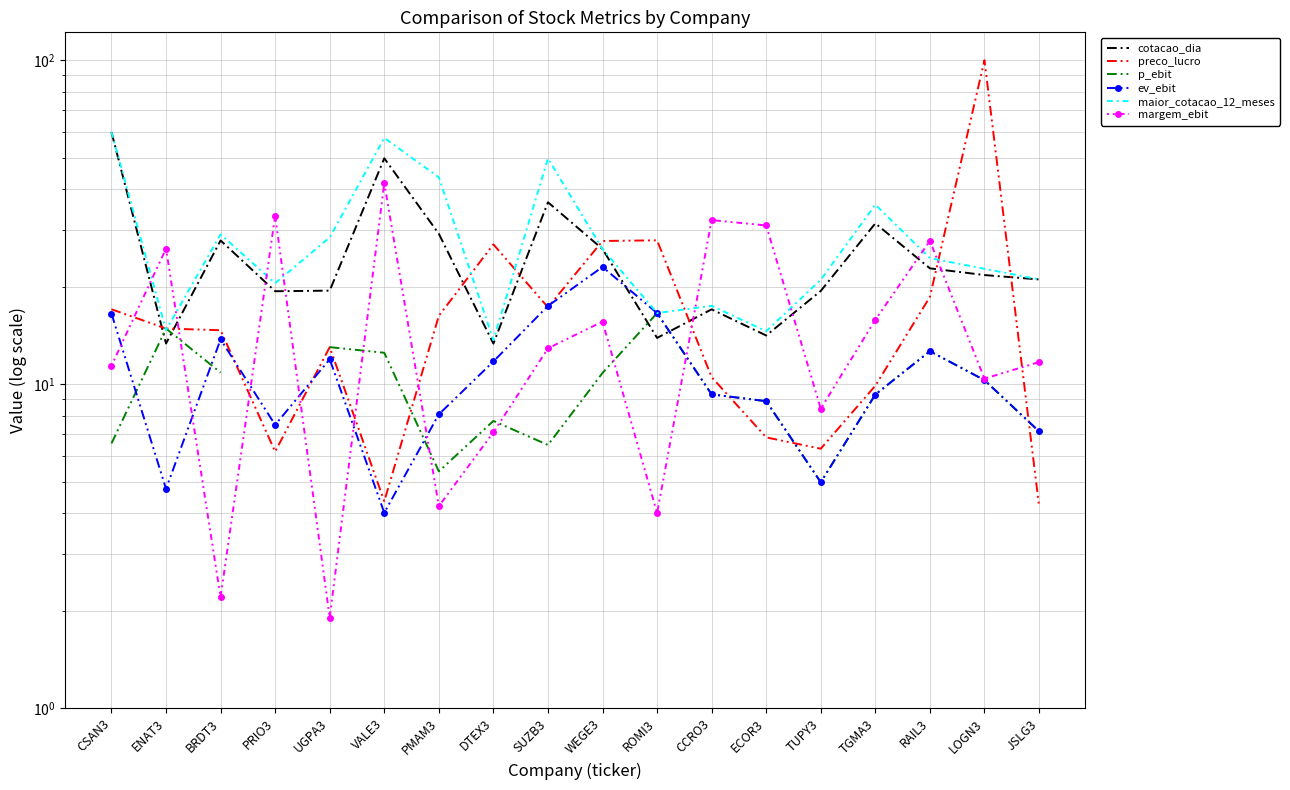

True or false: cotacao_dia has a value of 27.8 at BRDT3.

True